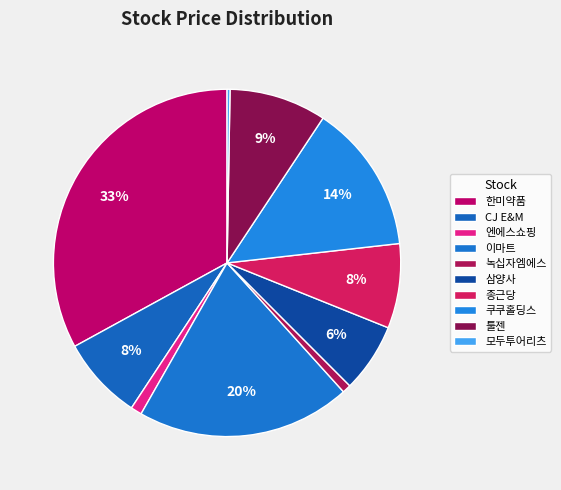

How many segments does this pie chart have?

10